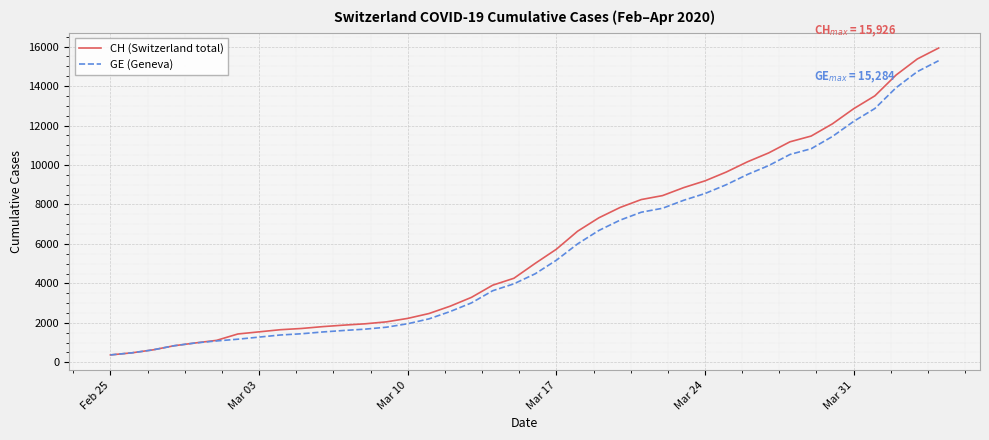

What is the difference between the second highest and second lowest values in the CH (Switzerland total) series?

14896